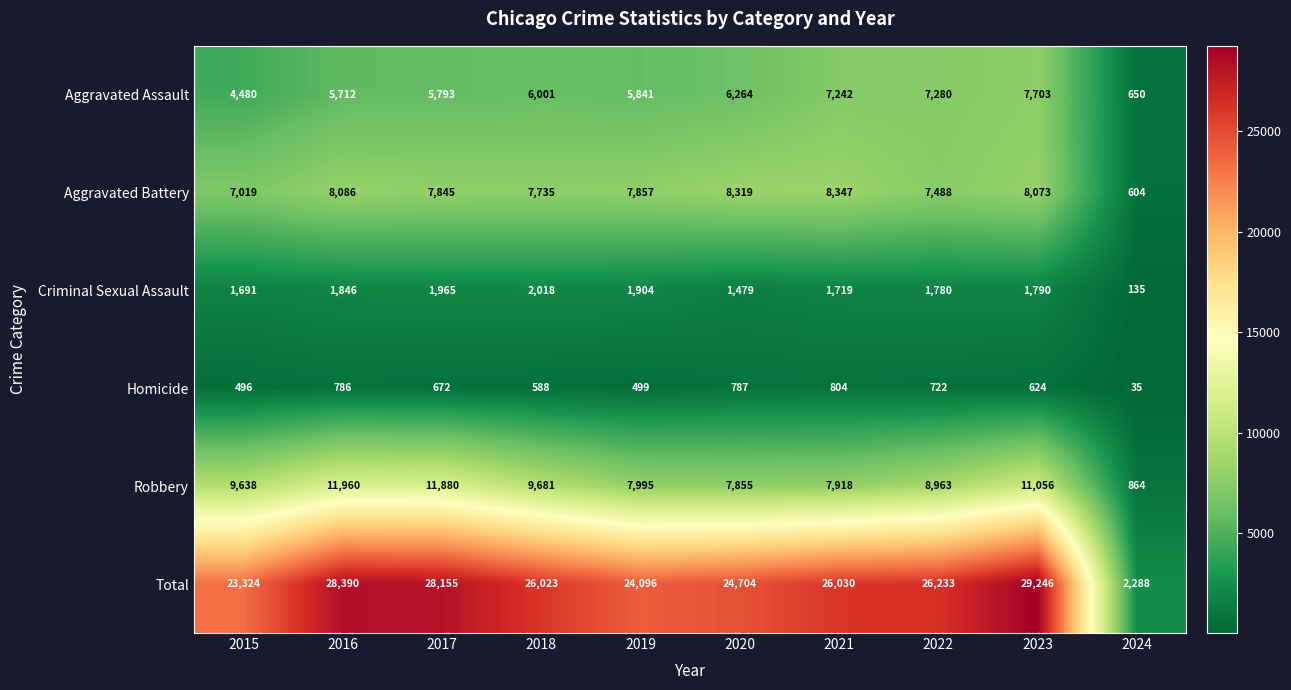

Between 2019 and 2021, which series saw the biggest shift?

Total